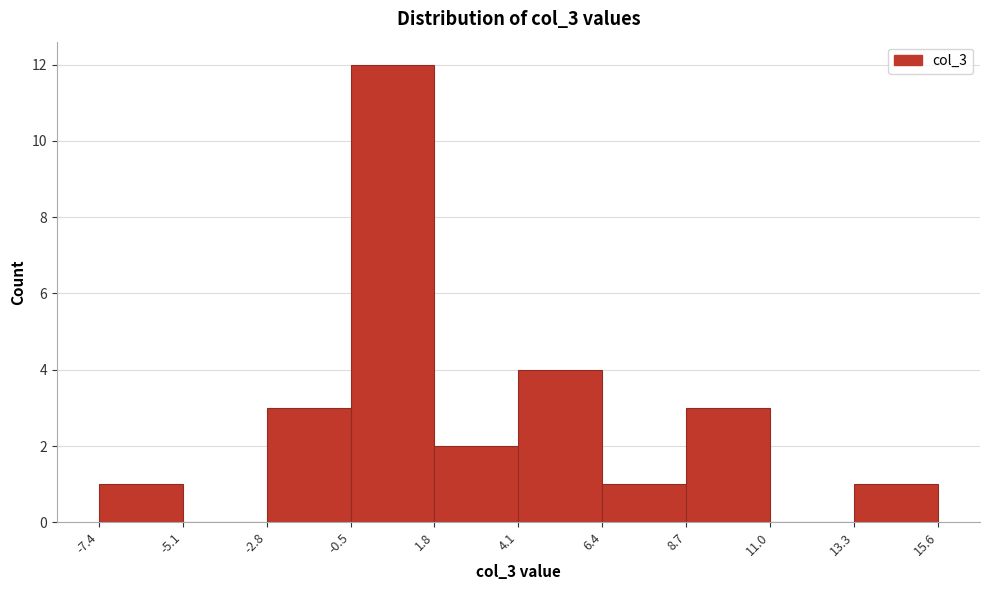

What is the height of the bar covering -7.4 to -5.1 on the x-axis? The values are not printed on the chart, so give them approximately, as read against the axis.

1